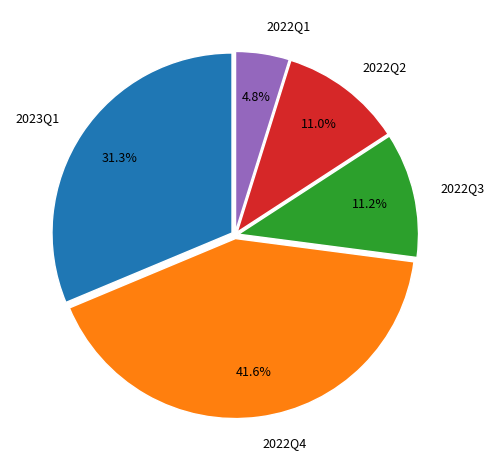

Is there a majority slice in this chart?

No